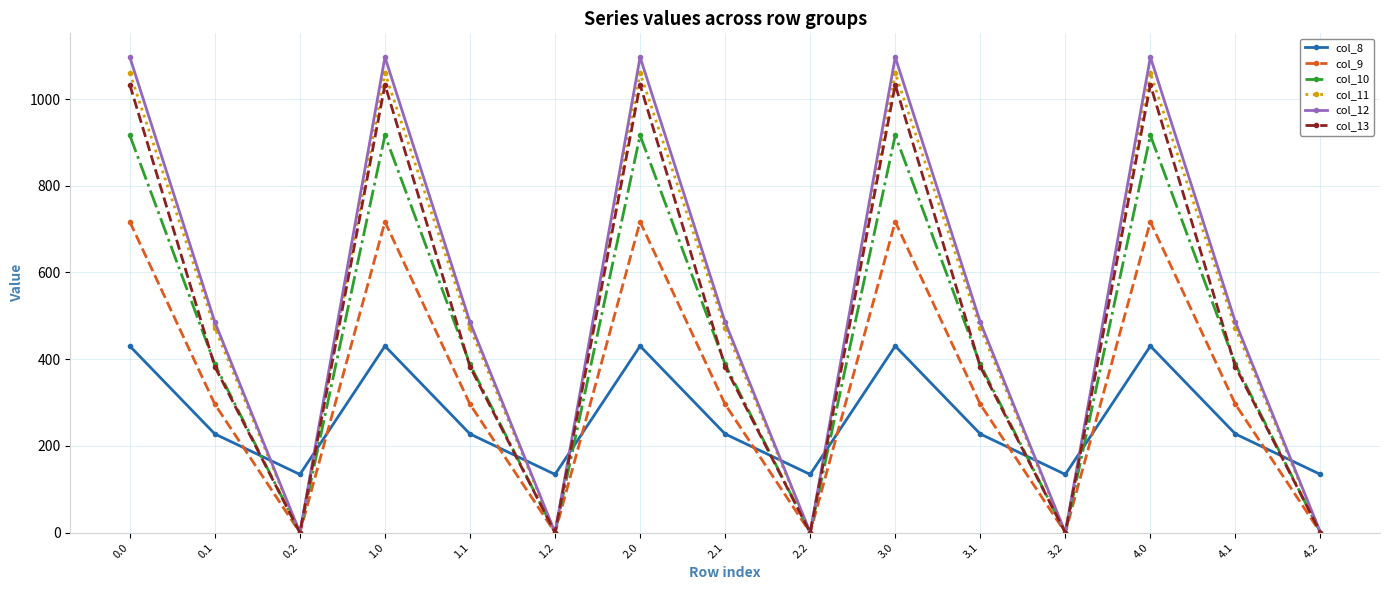

Is this an area chart (filled region under the line)?

No